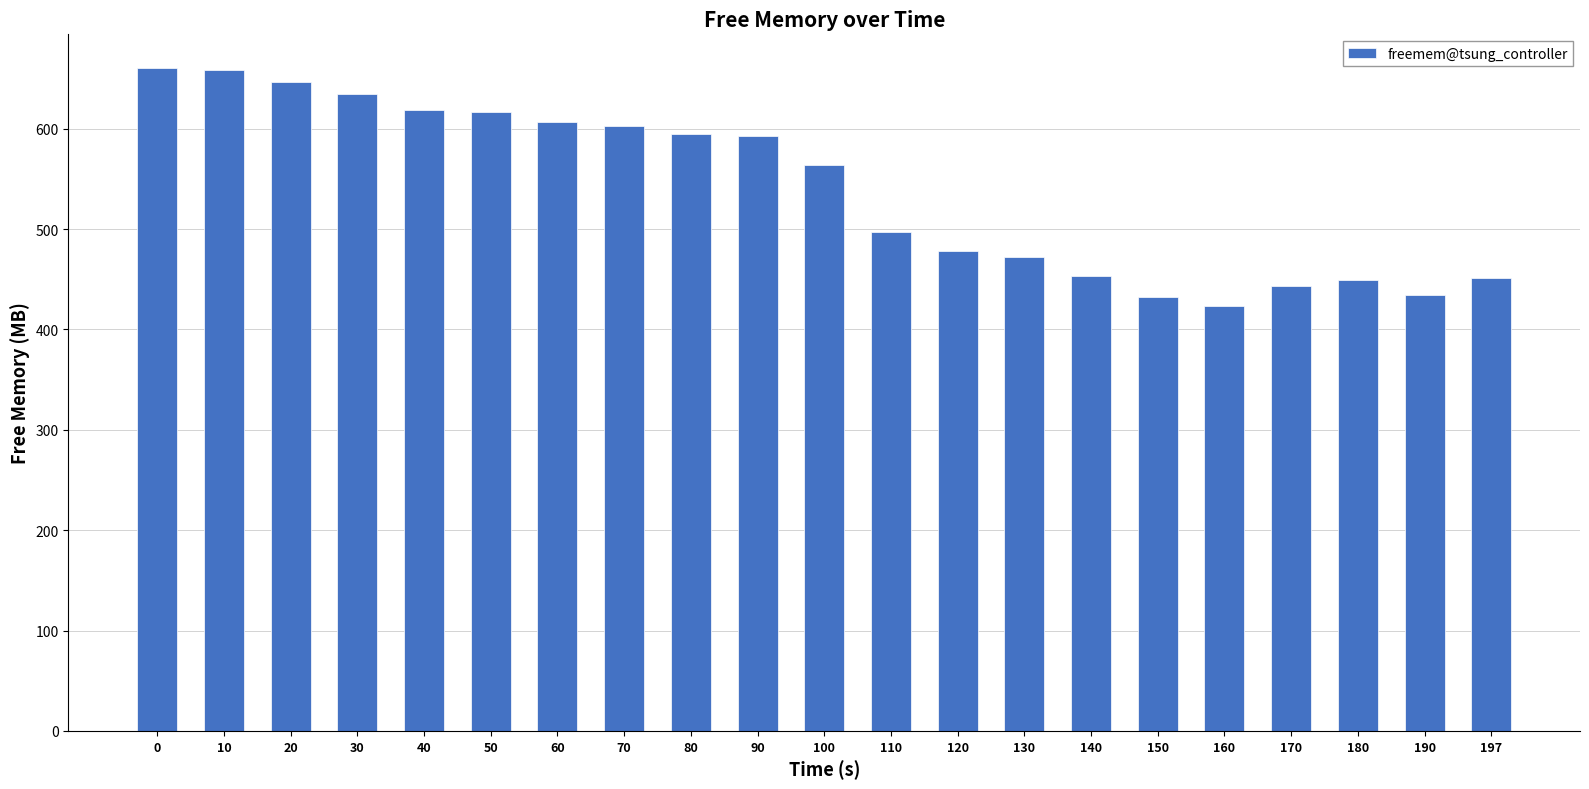

Approximately how many times larger is the value at 150 compared to 190?

1.0